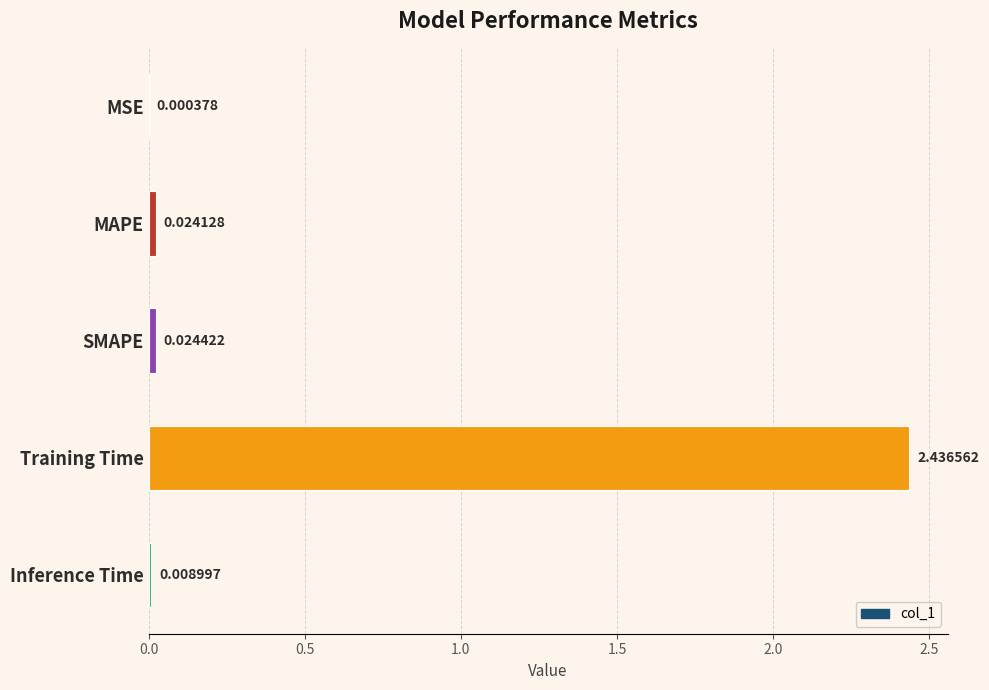

Are the bars grouped side by side (vs. stacked)?

No